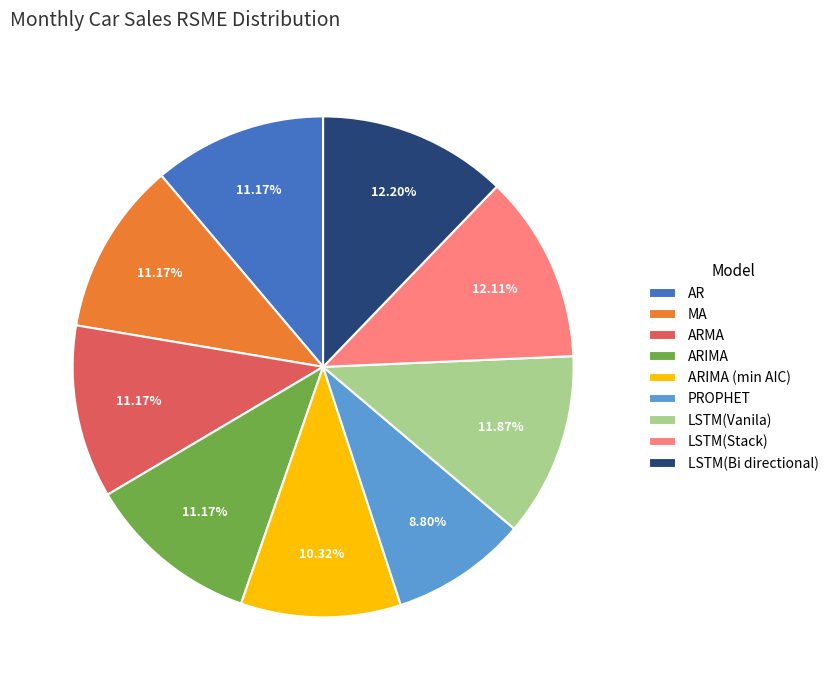

What percentage is the LSTM(Stack) slice, to the nearest percent?

12%